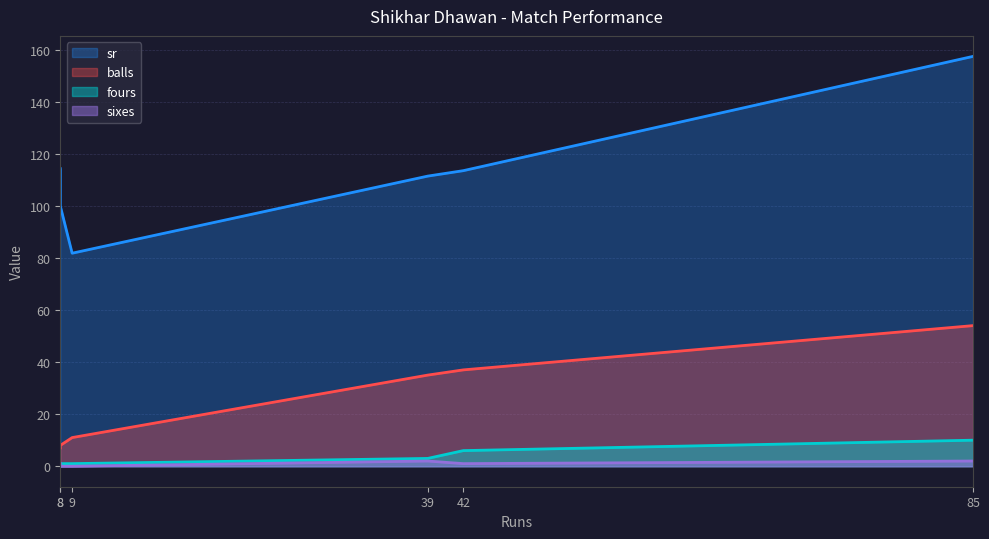

True or false: balls has a value of 54.0 at 85.

True